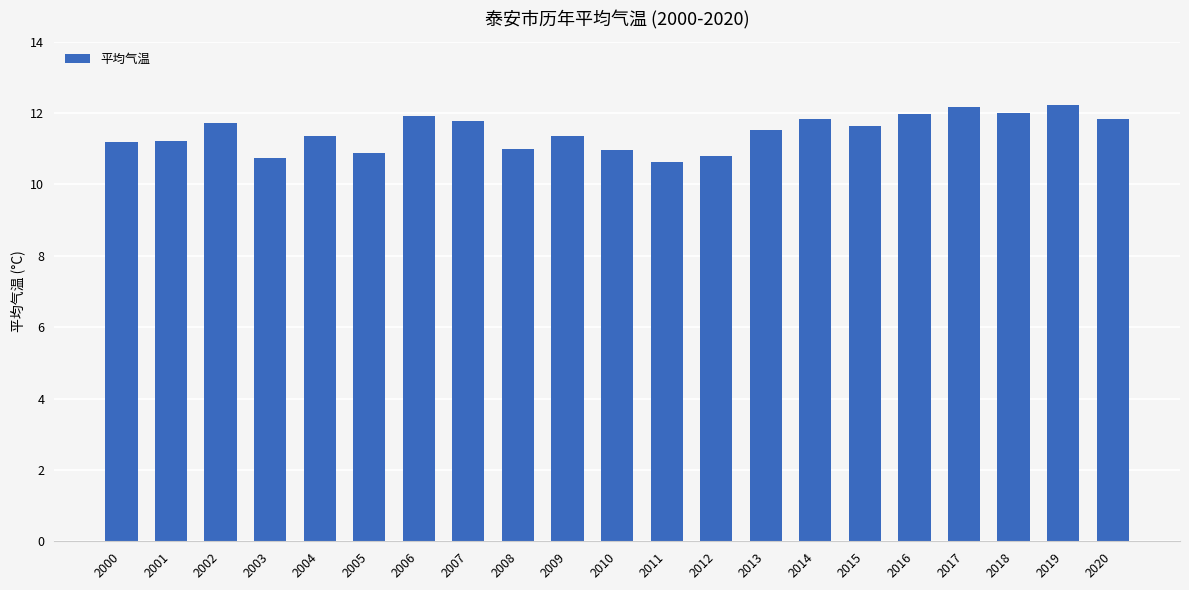

Are the bars horizontal?

No